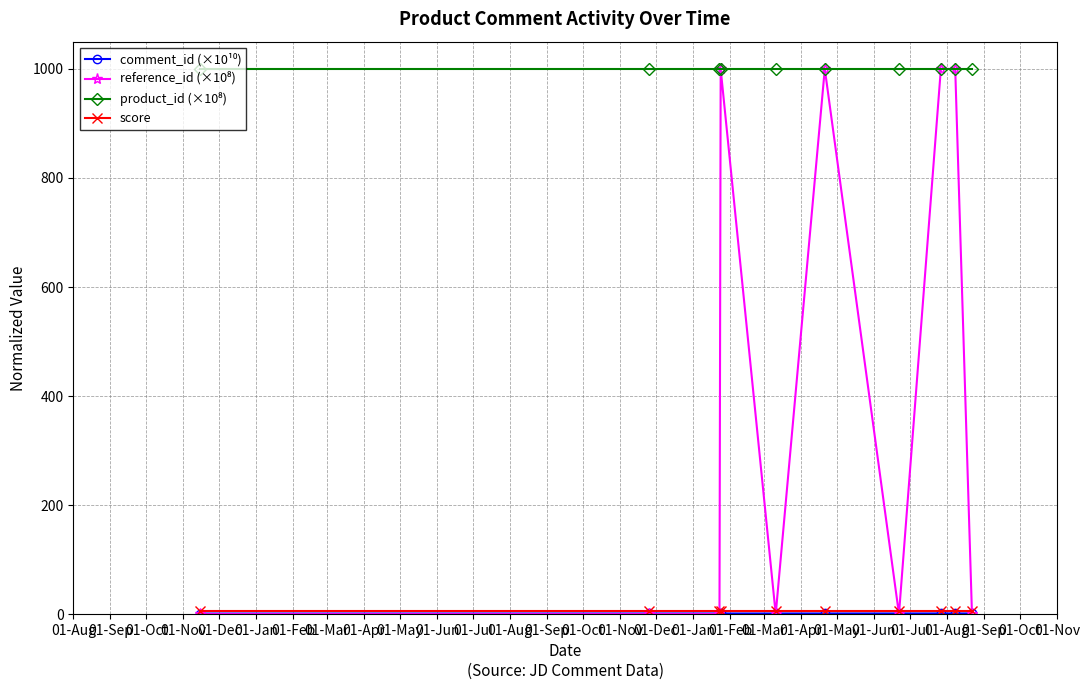

What is the maximum value shown in the chart?

1000.0